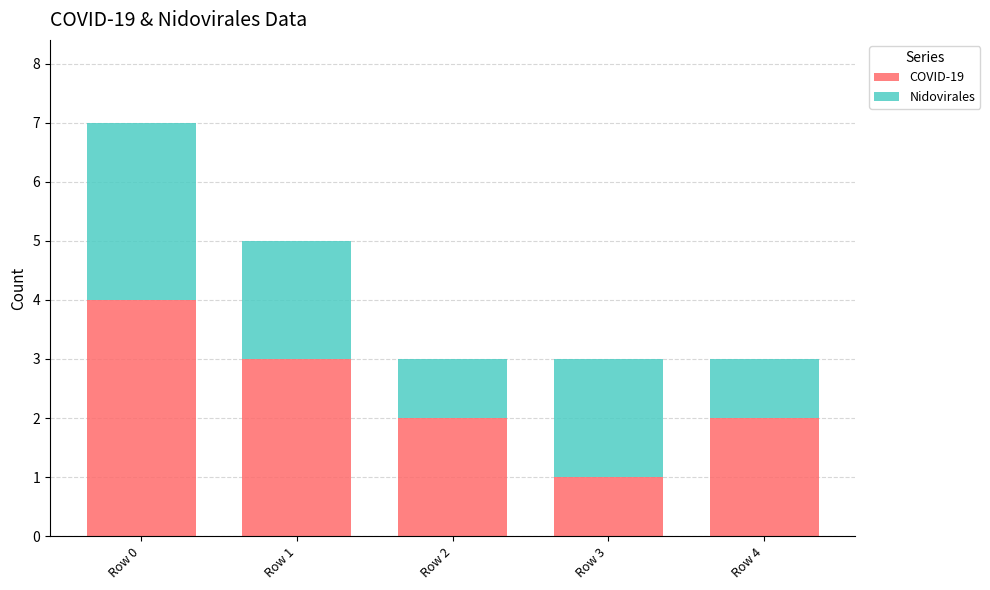

At which category is the sum across all series the highest?

Row 0